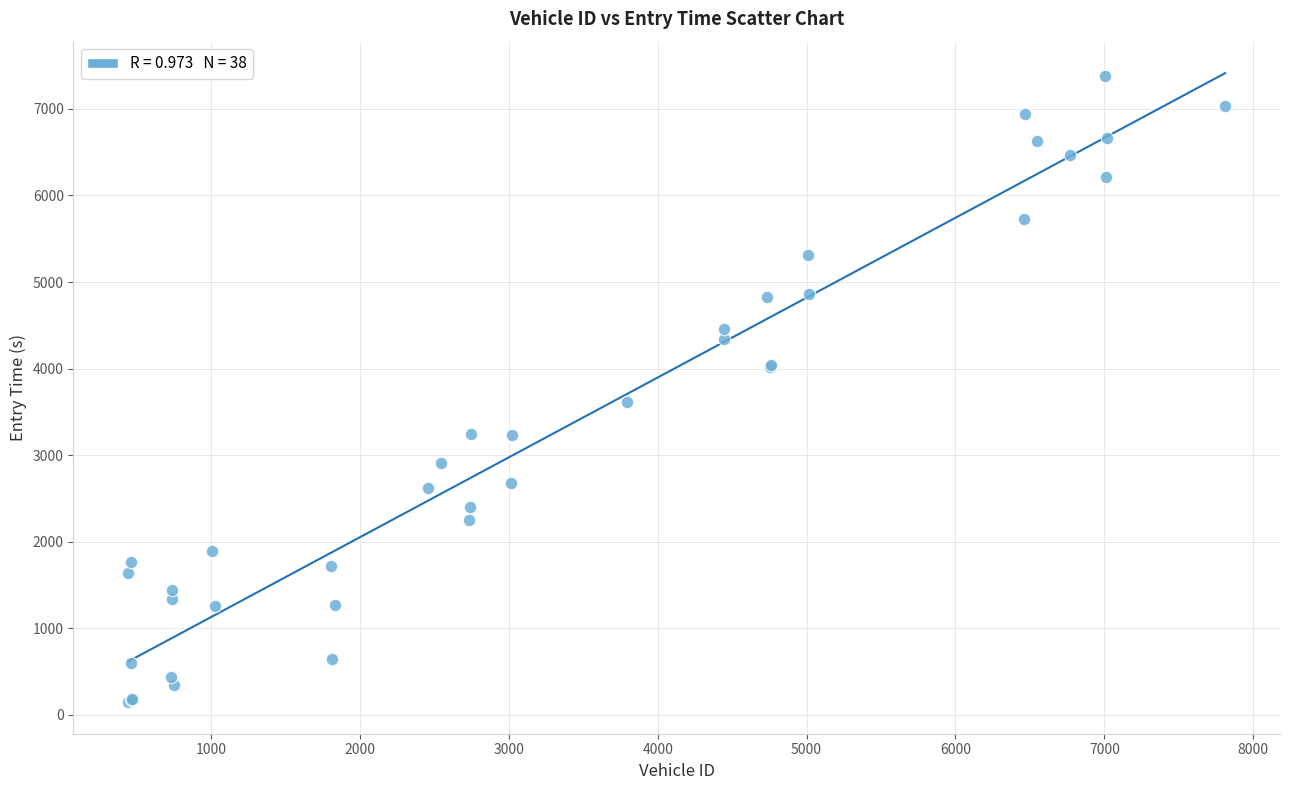

What Y value in the scatter plot is closest to 3762?

3609.2